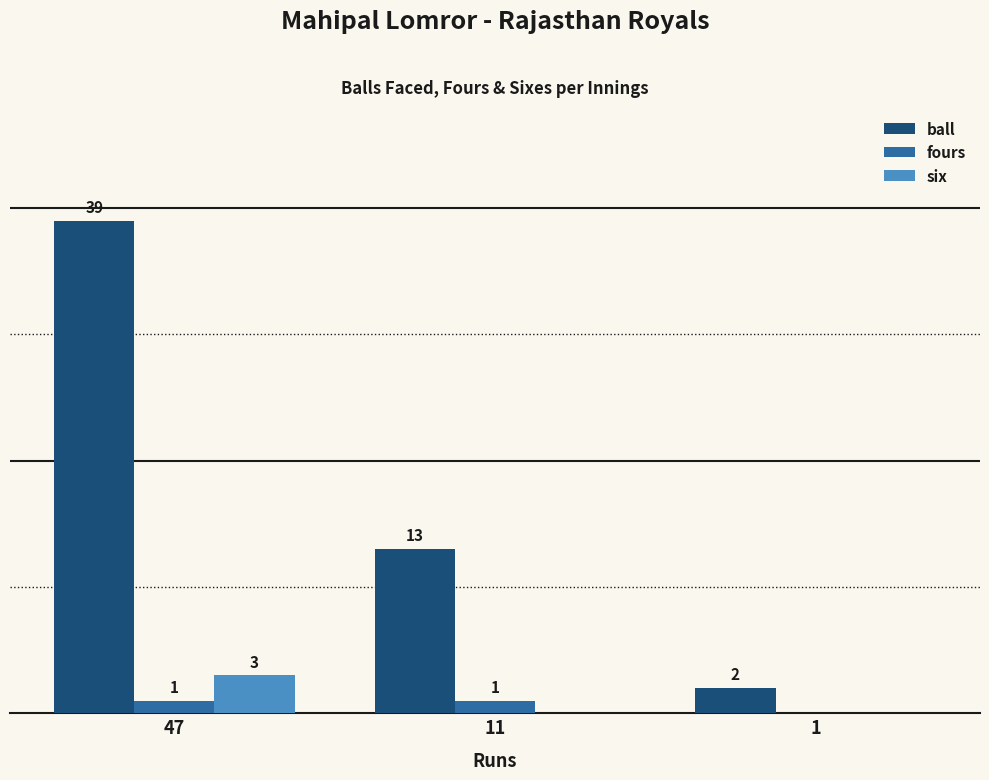

Which series changed the most between 47 and 11?

ball